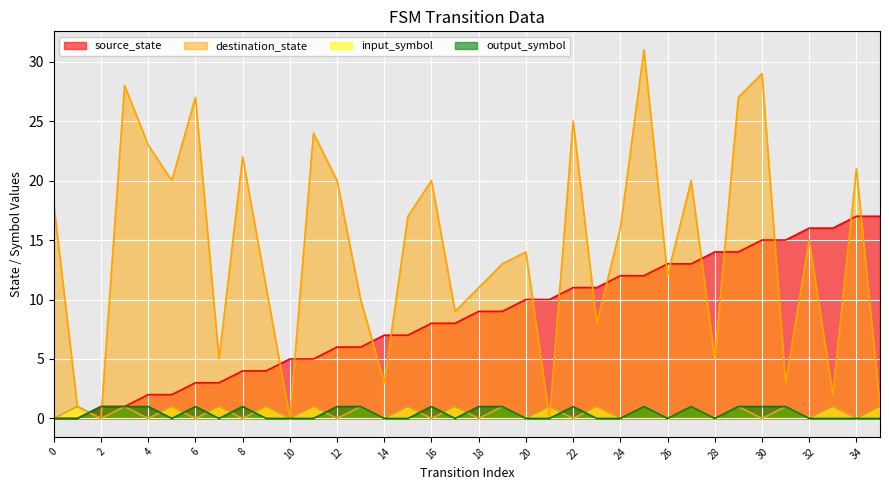

What is the spread (max minus min) of values at 10?

5